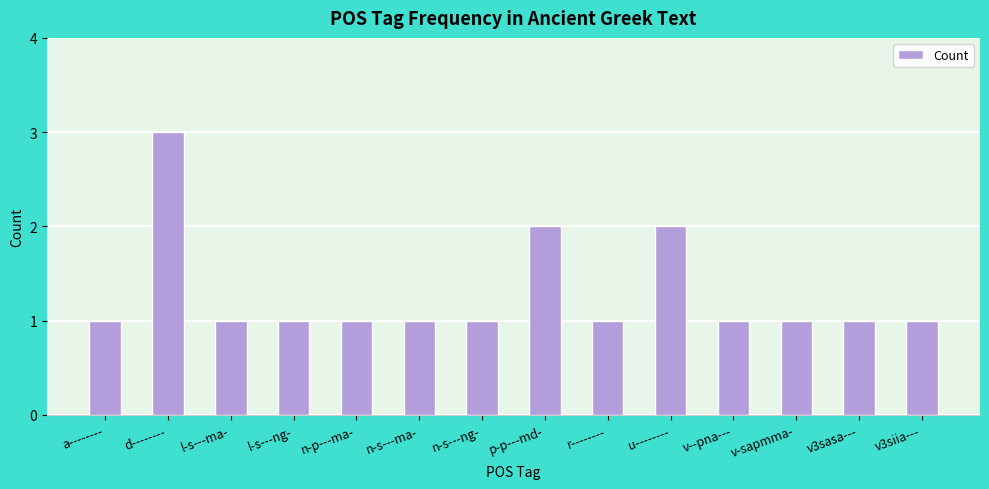

The chart shows a value of 1 at v3siia---. True or false?

True